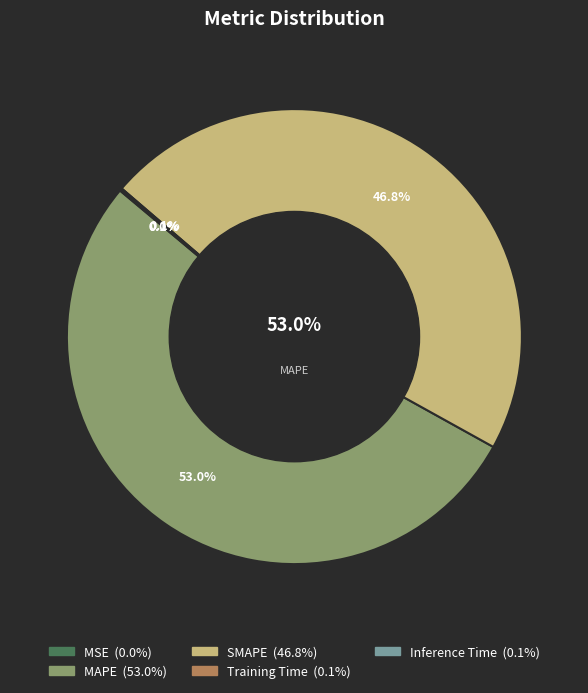

Count the number of slices in the pie.

5